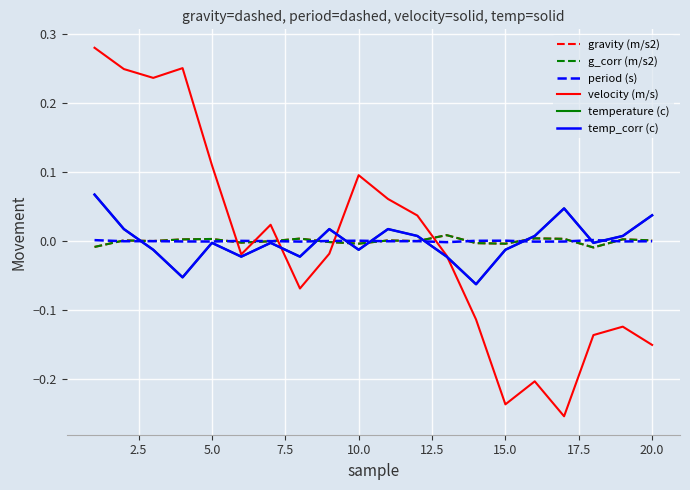

Does the chart display data point markers on the line(s)?

No